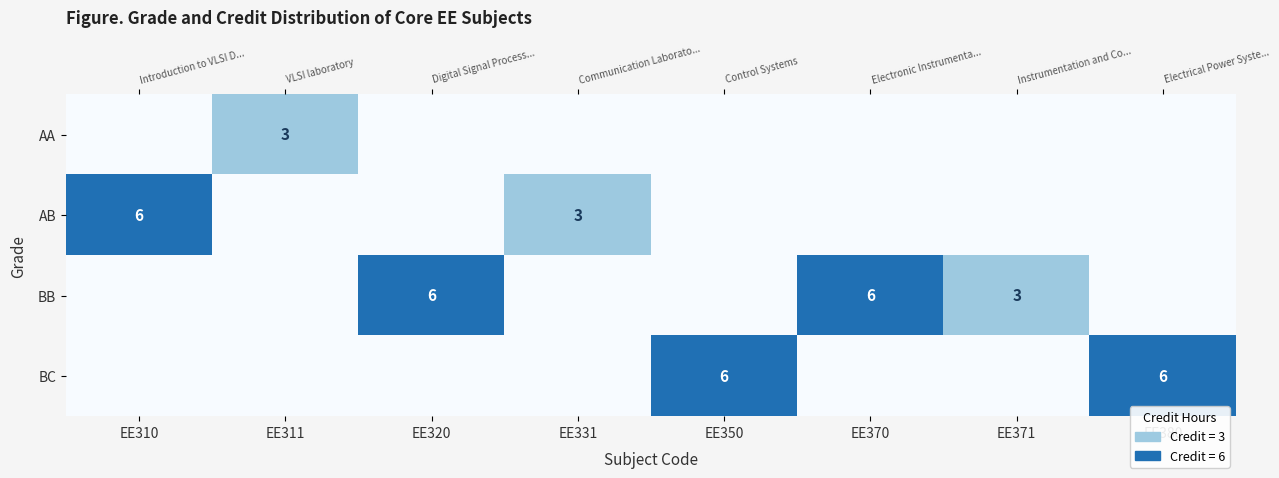

Between EE371 and EE310, which is larger?

EE371